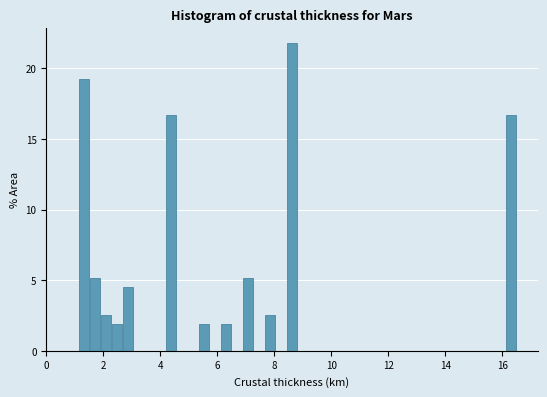

Read against the x-axis, roughly where is the centre of the tallest bar?

8.6